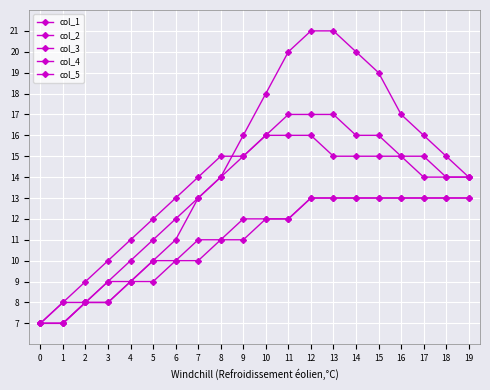

How many data points does each series have?

20